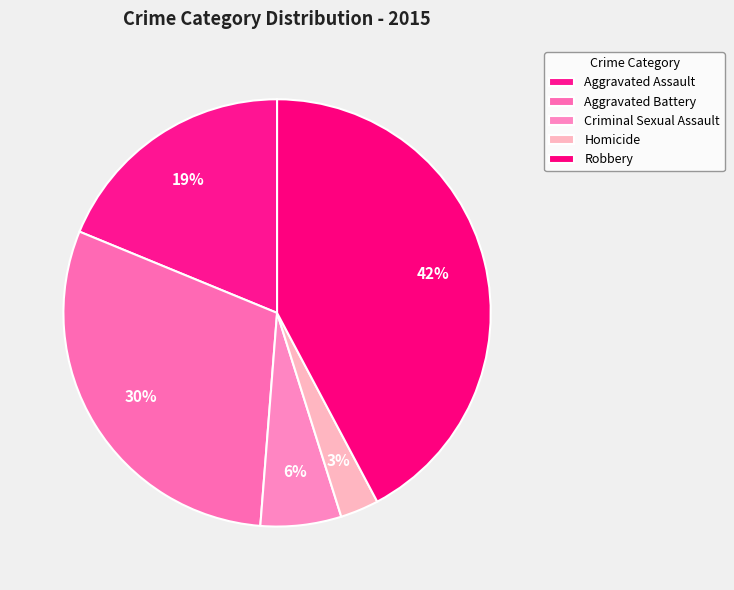

Which slice is the largest?

Robbery